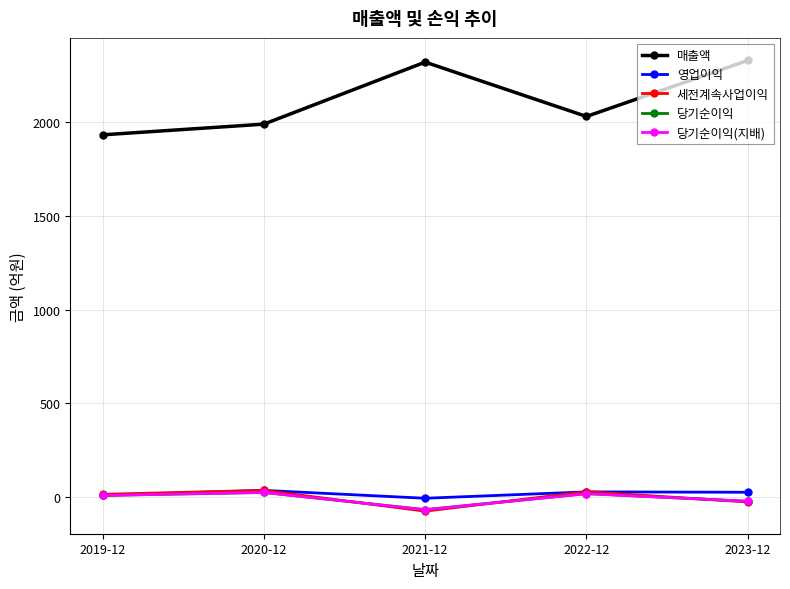

Which series changed the most between 2020-12 and 2023-12?

매출액